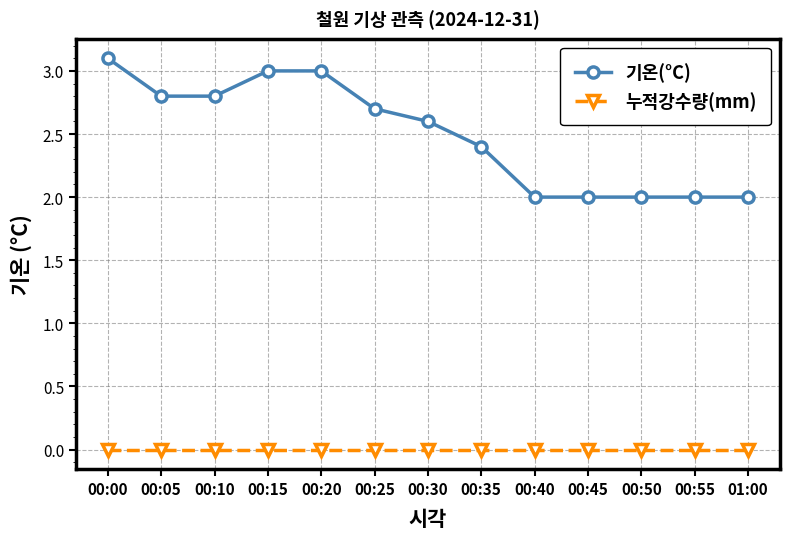

Which series changed the most between 00:35 and 00:55?

기온(°C)